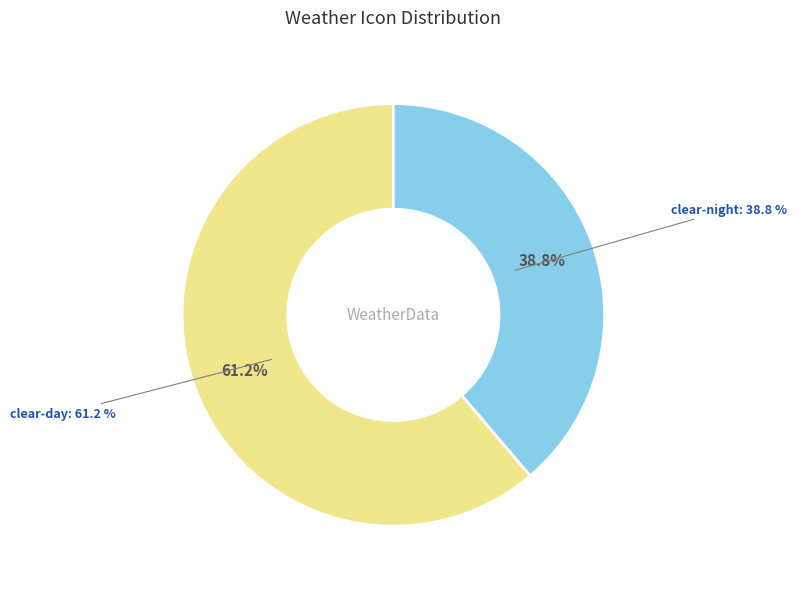

To the nearest percent, what percentage of the pie is clear-night?

39%